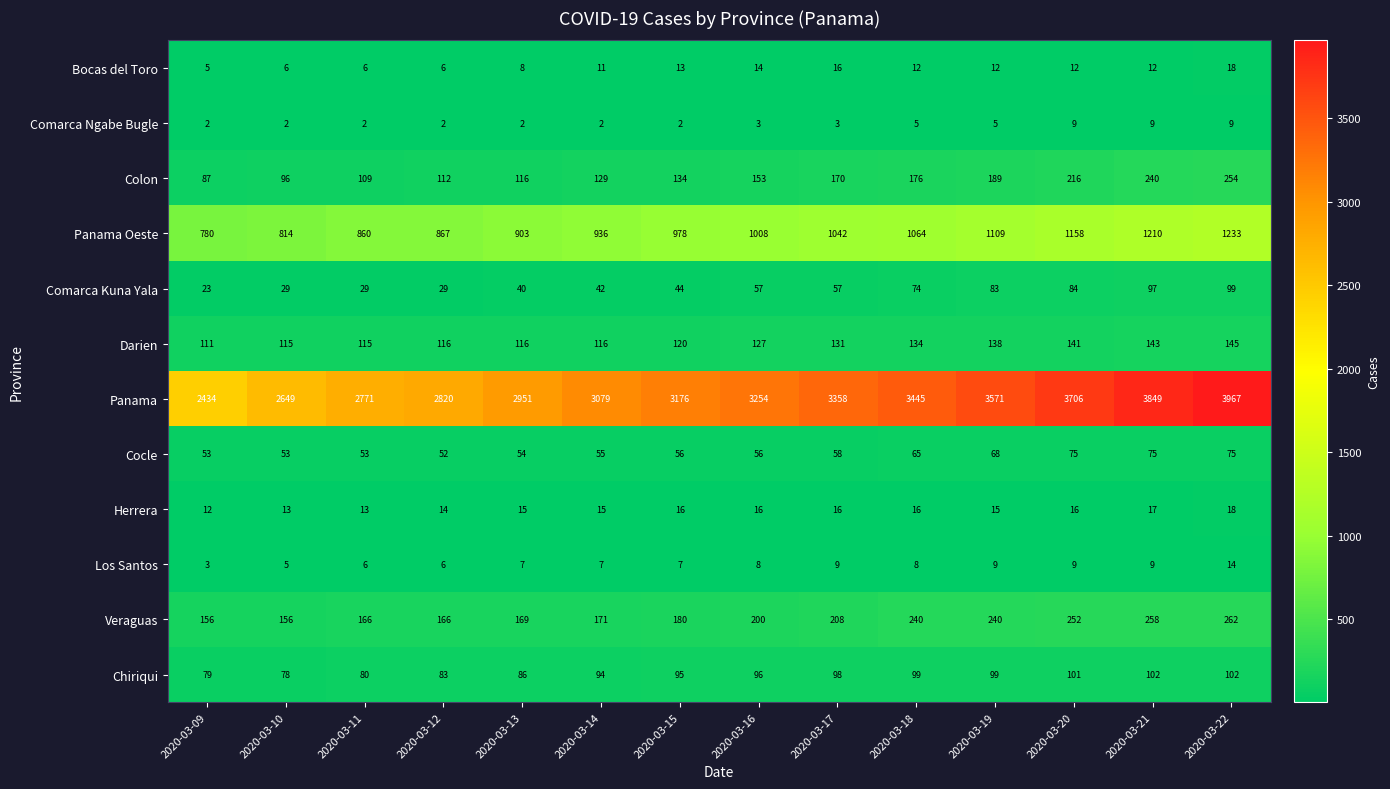

At 2020-03-19, list the series in order from smallest to largest.

Comarca Ngabe Bugle, Los Santos, Bocas del Toro, Herrera, Cocle, Comarca Kuna Yala, Chiriqui, Darien, Colon, Veraguas, Panama Oeste, Panama